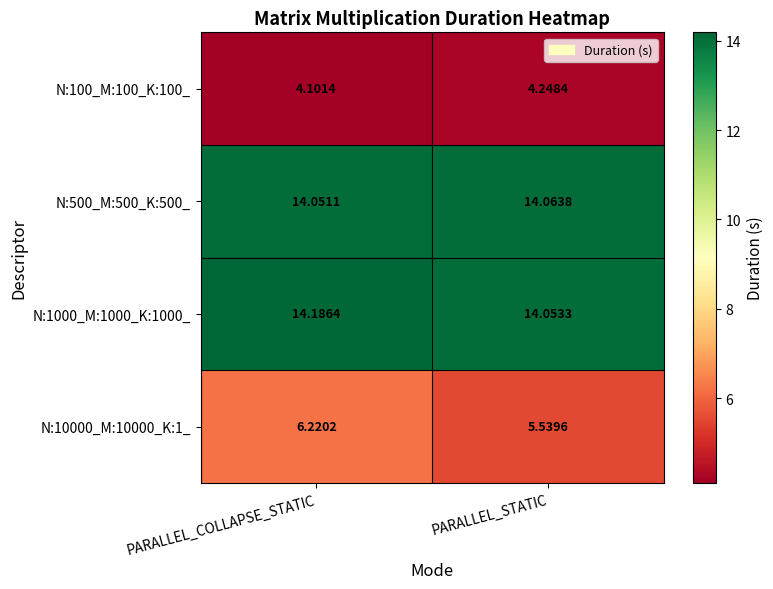

What is the maximum value shown in the chart?

14.2